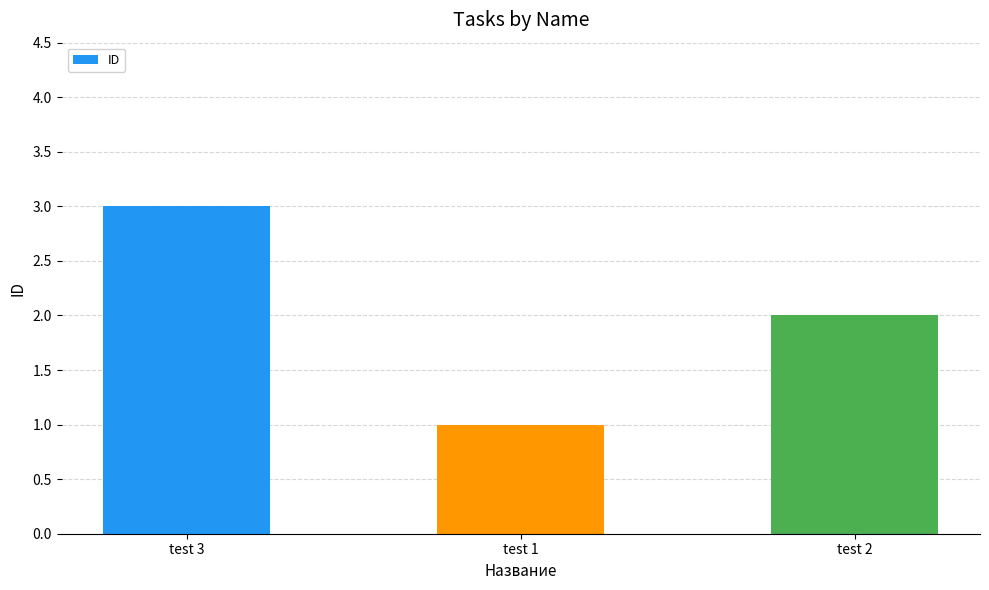

Reading right to left, what are all the values shown in this chart?

test 2=2	test 1=1	test 3=3